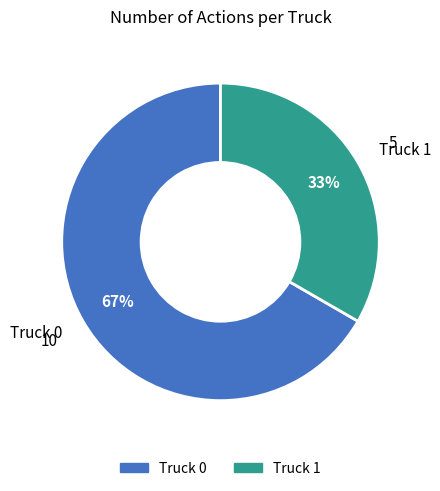

Does any single category account for the majority?

Yes